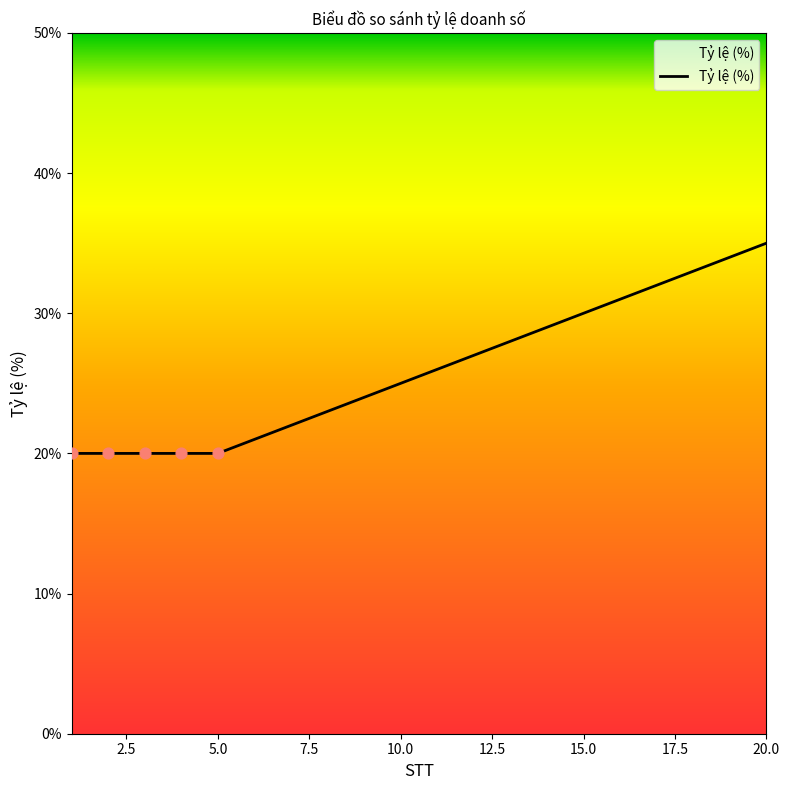

What is the smallest value displayed?

20